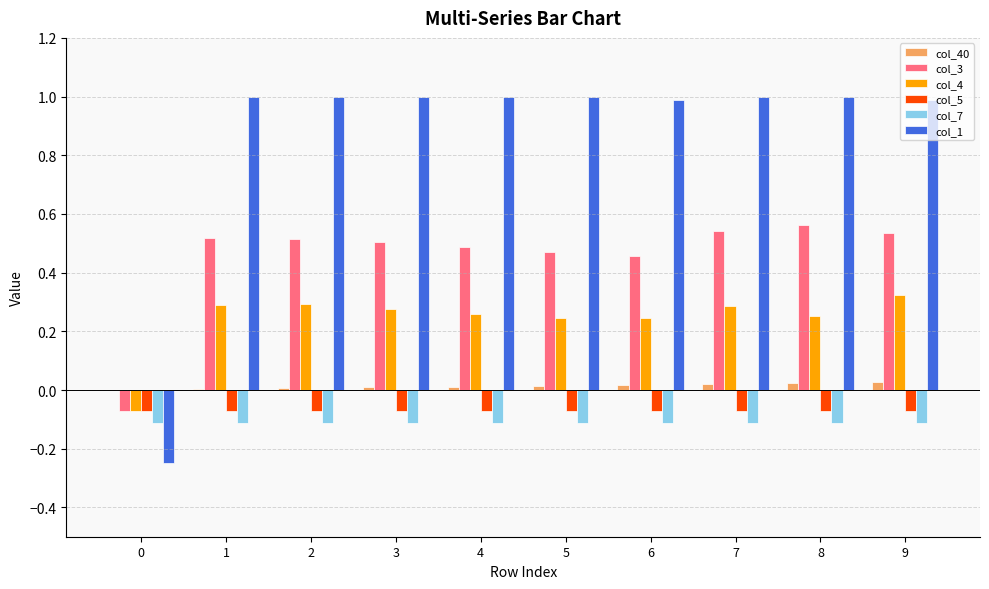

How many positive values does the col_4 series have?

9